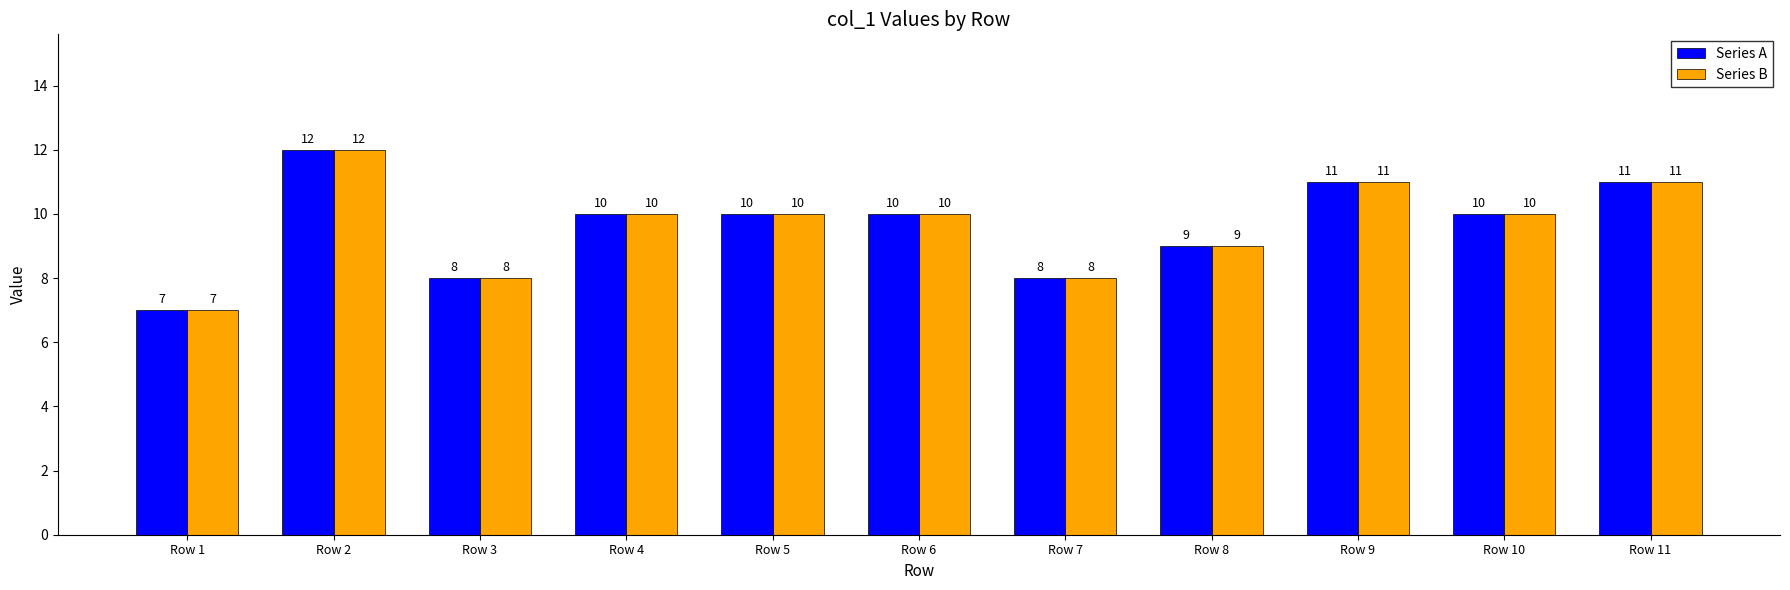

What is the smallest value displayed?

7